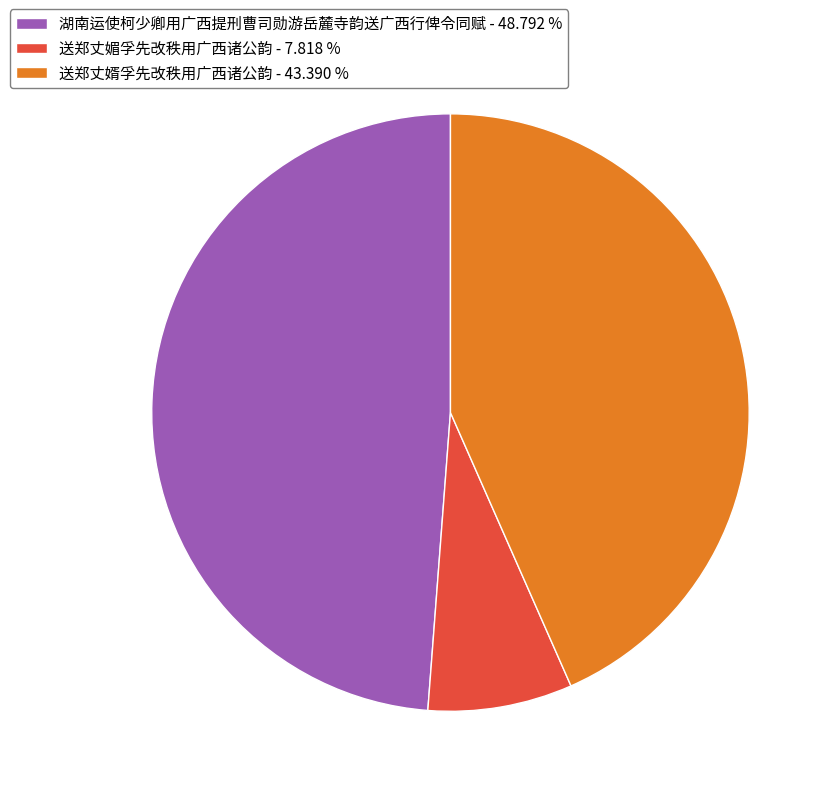

What is the smallest slice in the pie chart?

送郑丈媚孚先改秩用广西诸公韵